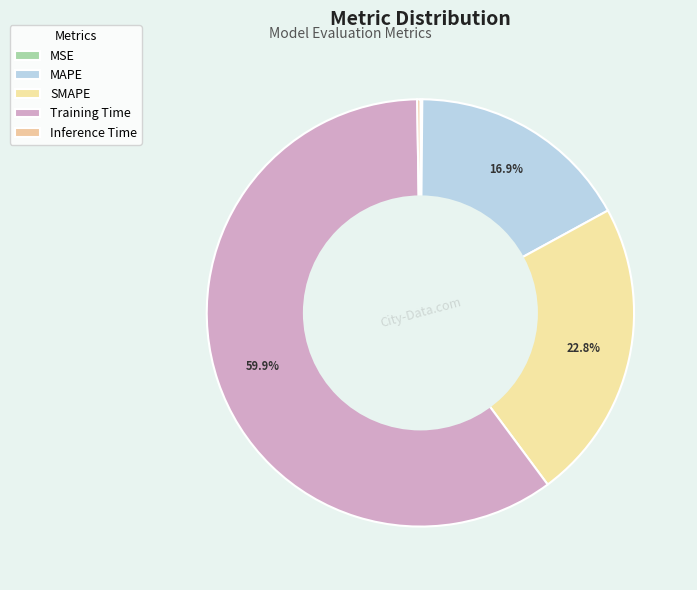

What portion of the pie excludes Training Time?

40.1%